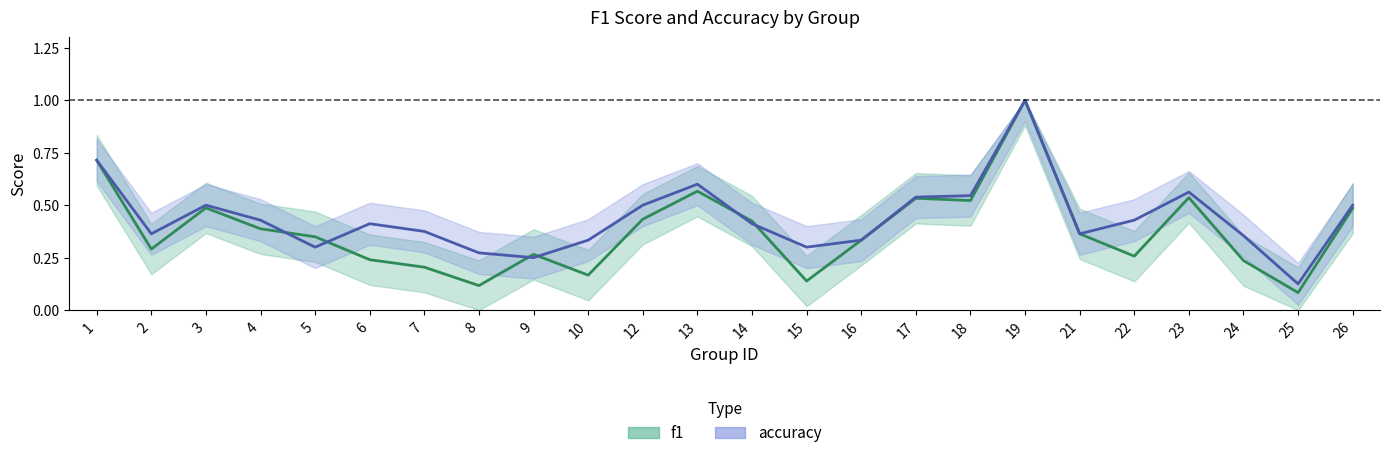

Which label corresponds to the smallest value in the chart?

25